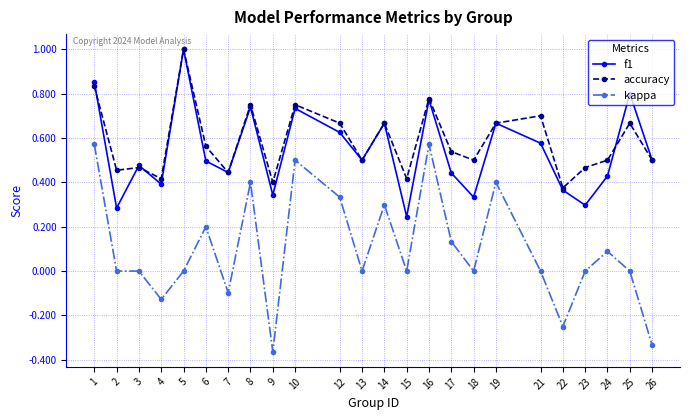

True or false: accuracy and f1 cross at least once.

True